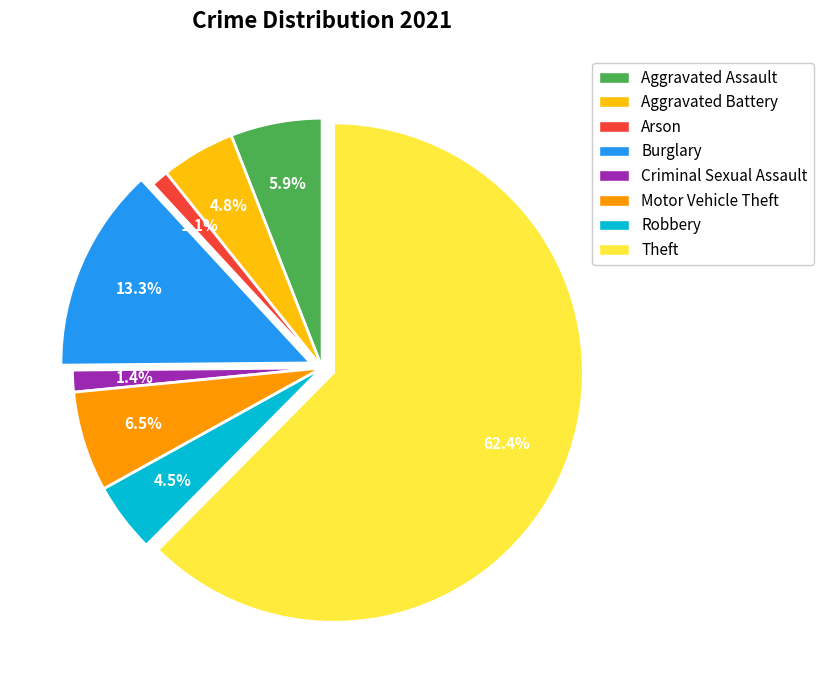

To the nearest percent, what is the difference between the largest and smallest slice percentages?

61%